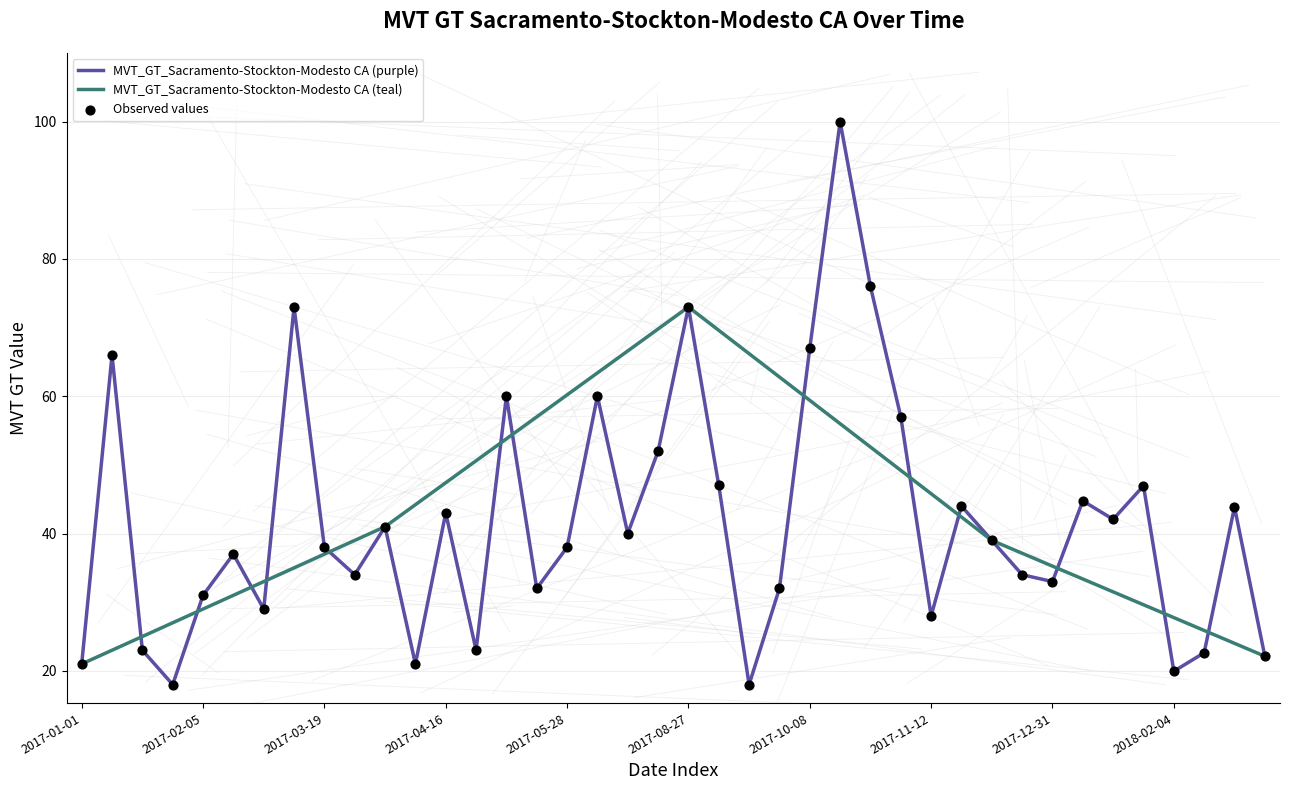

What is the change in value from 2017-02-19 to 2017-10-15?

+63.0